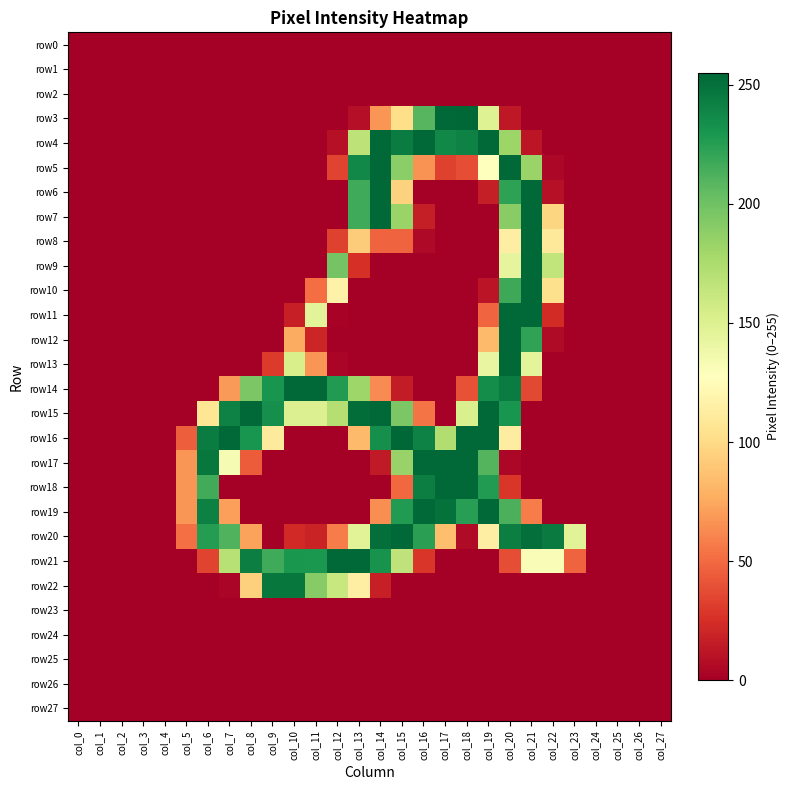

Reading right to left, transcribe all the data shown in this chart.

row0: col_27=0	col_26=0	col_25=0	col_24=0	col_23=0	col_22=0	col_21=0	col_20=0	col_19=0	col_18=0	col_17=0	col_16=0	col_15=0	col_14=0	col_13=0	col_12=0	col_11=0	col_10=0	col_9=0	col_8=0	col_7=0	col_6=0	col_5=0	col_4=0	col_3=0	col_2=0	col_1=0	col_0=0
row1: col_27=0	col_26=0	col_25=0	col_24=0	col_23=0	col_22=0	col_21=0	col_20=0	col_19=0	col_18=0	col_17=0	col_16=0	col_15=0	col_14=0	col_13=0	col_12=0	col_11=0	col_10=0	col_9=0	col_8=0	col_7=0	col_6=0	col_5=0	col_4=0	col_3=0	col_2=0	col_1=0	col_0=0
row2: col_27=0	col_26=0	col_25=0	col_24=0	col_23=0	col_22=0	col_21=0	col_20=0	col_19=0	col_18=0	col_17=0	col_16=0	col_15=0	col_14=0	col_13=0	col_12=0	col_11=0	col_10=0	col_9=0	col_8=0	col_7=0	col_6=0	col_5=0	col_4=0	col_3=0	col_2=0	col_1=0	col_0=0
row3: col_27=0	col_26=0	col_25=0	col_24=0	col_23=0	col_22=0	col_21=0	col_20=13	col_19=149	col_18=255	col_17=254	col_16=209	col_15=102	col_14=67	col_13=8	col_12=0	col_11=0	col_10=0	col_9=0	col_8=0	col_7=0	col_6=0	col_5=0	col_4=0	col_3=0	col_2=0	col_1=0	col_0=0
row4: col_27=0	col_26=0	col_25=0	col_24=0	col_23=0	col_22=0	col_21=12	col_20=182	col_19=254	col_18=241	col_17=238	col_16=254	col_15=244	col_14=254	col_13=167	col_12=9	col_11=0	col_10=0	col_9=0	col_8=0	col_7=0	col_6=0	col_5=0	col_4=0	col_3=0	col_2=0	col_1=0	col_0=0
row5: col_27=0	col_26=0	col_25=0	col_24=0	col_23=0	col_22=4	col_21=183	col_20=254	col_19=128	col_18=38	col_17=33	col_16=66	col_15=189	col_14=254	col_13=238	col_12=34	col_11=0	col_10=0	col_9=0	col_8=0	col_7=0	col_6=0	col_5=0	col_4=0	col_3=0	col_2=0	col_1=0	col_0=0
row6: col_27=0	col_26=0	col_25=0	col_24=0	col_23=0	col_22=9	col_21=254	col_20=223	col_19=16	col_18=0	col_17=0	col_16=0	col_15=95	col_14=254	col_13=217	col_12=0	col_11=0	col_10=0	col_9=0	col_8=0	col_7=0	col_6=0	col_5=0	col_4=0	col_3=0	col_2=0	col_1=0	col_0=0
row7: col_27=0	col_26=0	col_25=0	col_24=0	col_23=0	col_22=97	col_21=254	col_20=190	col_19=0	col_18=0	col_17=0	col_16=16	col_15=183	col_14=254	col_13=217	col_12=0	col_11=0	col_10=0	col_9=0	col_8=0	col_7=0	col_6=0	col_5=0	col_4=0	col_3=0	col_2=0	col_1=0	col_0=0
row8: col_27=0	col_26=0	col_25=0	col_24=0	col_23=0	col_22=110	col_21=254	col_20=114	col_19=0	col_18=0	col_17=0	col_16=5	col_15=47	col_14=47	col_13=92	col_12=33	col_11=0	col_10=0	col_9=0	col_8=0	col_7=0	col_6=0	col_5=0	col_4=0	col_3=0	col_2=0	col_1=0	col_0=0
row9: col_27=0	col_26=0	col_25=0	col_24=0	col_23=0	col_22=165	col_21=254	col_20=144	col_19=0	col_18=0	col_17=0	col_16=0	col_15=0	col_14=0	col_13=25	col_12=198	col_11=0	col_10=0	col_9=0	col_8=0	col_7=0	col_6=0	col_5=0	col_4=0	col_3=0	col_2=0	col_1=0	col_0=0
row10: col_27=0	col_26=0	col_25=0	col_24=0	col_23=0	col_22=103	col_21=254	col_20=218	col_19=11	col_18=0	col_17=0	col_16=0	col_15=0	col_14=0	col_13=0	col_12=117	col_11=51	col_10=0	col_9=0	col_8=0	col_7=0	col_6=0	col_5=0	col_4=0	col_3=0	col_2=0	col_1=0	col_0=0
row11: col_27=0	col_26=0	col_25=0	col_24=0	col_23=0	col_22=23	col_21=254	col_20=254	col_19=48	col_18=0	col_17=0	col_16=0	col_15=0	col_14=0	col_13=0	col_12=2	col_11=146	col_10=17	col_9=0	col_8=0	col_7=0	col_6=0	col_5=0	col_4=0	col_3=0	col_2=0	col_1=0	col_0=0
row12: col_27=0	col_26=0	col_25=0	col_24=0	col_23=0	col_22=6	col_21=222	col_20=254	col_19=83	col_18=0	col_17=0	col_16=0	col_15=0	col_14=0	col_13=0	col_12=0	col_11=20	col_10=76	col_9=0	col_8=0	col_7=0	col_6=0	col_5=0	col_4=0	col_3=0	col_2=0	col_1=0	col_0=0
row13: col_27=0	col_26=0	col_25=0	col_24=0	col_23=0	col_22=0	col_21=145	col_20=254	col_19=142	col_18=0	col_17=0	col_16=0	col_15=0	col_14=0	col_13=0	col_12=3	col_11=67	col_10=153	col_9=30	col_8=0	col_7=0	col_6=0	col_5=0	col_4=0	col_3=0	col_2=0	col_1=0	col_0=0
row14: col_27=0	col_26=0	col_25=0	col_24=0	col_23=0	col_22=0	col_21=36	col_20=244	col_19=235	col_18=40	col_17=0	col_16=0	col_15=15	col_14=63	col_13=181	col_12=227	col_11=254	col_10=254	col_9=231	col_8=195	col_7=69	col_6=0	col_5=0	col_4=0	col_3=0	col_2=0	col_1=0	col_0=0
row15: col_27=0	col_26=0	col_25=0	col_24=0	col_23=0	col_22=0	col_21=0	col_20=231	col_19=254	col_18=152	col_17=1	col_16=54	col_15=195	col_14=254	col_13=252	col_12=171	col_11=150	col_10=150	col_9=234	col_8=254	col_7=241	col_6=107	col_5=0	col_4=0	col_3=0	col_2=0	col_1=0	col_0=0
row16: col_27=0	col_26=0	col_25=0	col_24=0	col_23=0	col_22=0	col_21=0	col_20=113	col_19=254	col_18=254	col_17=173	col_16=241	col_15=255	col_14=234	col_13=83	col_12=0	col_11=0	col_10=0	col_9=111	col_8=231	col_7=254	col_6=244	col_5=45	col_4=0	col_3=0	col_2=0	col_1=0	col_0=0
row17: col_27=0	col_26=0	col_25=0	col_24=0	col_23=0	col_22=0	col_21=0	col_20=4	col_19=210	col_18=254	col_17=254	col_16=254	col_15=184	col_14=14	col_13=0	col_12=0	col_11=0	col_10=0	col_9=0	col_8=44	col_7=133	col_6=247	col_5=67	col_4=0	col_3=0	col_2=0	col_1=0	col_0=0
row18: col_27=0	col_26=0	col_25=0	col_24=0	col_23=0	col_22=0	col_21=0	col_20=28	col_19=227	col_18=254	col_17=254	col_16=243	col_15=49	col_14=0	col_13=0	col_12=0	col_11=0	col_10=0	col_9=0	col_8=0	col_7=0	col_6=216	col_5=67	col_4=0	col_3=0	col_2=0	col_1=0	col_0=0
row19: col_27=0	col_26=0	col_25=0	col_24=0	col_23=0	col_22=0	col_21=57	col_20=213	col_19=254	col_18=225	col_17=250	col_16=254	col_15=227	col_14=64	col_13=0	col_12=0	col_11=0	col_10=0	col_9=0	col_8=0	col_7=71	col_6=242	col_5=67	col_4=0	col_3=0	col_2=0	col_1=0	col_0=0
row20: col_27=0	col_26=0	col_25=0	col_24=0	col_23=147	col_22=245	col_21=251	col_20=243	col_19=114	col_18=6	col_17=85	col_16=224	col_15=254	col_14=251	col_13=147	col_12=57	col_11=19	col_10=22	col_9=0	col_8=72	col_7=211	col_6=226	col_5=52	col_4=0	col_3=0	col_2=0	col_1=0	col_0=0
row21: col_27=0	col_26=0	col_25=0	col_24=0	col_23=47	col_22=131	col_21=131	col_20=38	col_19=0	col_18=0	col_17=0	col_16=28	col_15=166	col_14=232	col_13=254	col_12=254	col_11=229	col_10=230	col_9=217	col_8=243	col_7=170	col_6=34	col_5=0	col_4=0	col_3=0	col_2=0	col_1=0	col_0=0
row22: col_27=0	col_26=0	col_25=0	col_24=0	col_23=0	col_22=0	col_21=0	col_20=0	col_19=0	col_18=0	col_17=0	col_16=0	col_15=0	col_14=17	col_13=114	col_12=162	col_11=191	col_10=247	col_9=247	col_8=94	col_7=3	col_6=0	col_5=0	col_4=0	col_3=0	col_2=0	col_1=0	col_0=0
row23: col_27=0	col_26=0	col_25=0	col_24=0	col_23=0	col_22=0	col_21=0	col_20=0	col_19=0	col_18=0	col_17=0	col_16=0	col_15=0	col_14=0	col_13=0	col_12=0	col_11=0	col_10=0	col_9=0	col_8=0	col_7=0	col_6=0	col_5=0	col_4=0	col_3=0	col_2=0	col_1=0	col_0=0
row24: col_27=0	col_26=0	col_25=0	col_24=0	col_23=0	col_22=0	col_21=0	col_20=0	col_19=0	col_18=0	col_17=0	col_16=0	col_15=0	col_14=0	col_13=0	col_12=0	col_11=0	col_10=0	col_9=0	col_8=0	col_7=0	col_6=0	col_5=0	col_4=0	col_3=0	col_2=0	col_1=0	col_0=0
row25: col_27=0	col_26=0	col_25=0	col_24=0	col_23=0	col_22=0	col_21=0	col_20=0	col_19=0	col_18=0	col_17=0	col_16=0	col_15=0	col_14=0	col_13=0	col_12=0	col_11=0	col_10=0	col_9=0	col_8=0	col_7=0	col_6=0	col_5=0	col_4=0	col_3=0	col_2=0	col_1=0	col_0=0
row26: col_27=0	col_26=0	col_25=0	col_24=0	col_23=0	col_22=0	col_21=0	col_20=0	col_19=0	col_18=0	col_17=0	col_16=0	col_15=0	col_14=0	col_13=0	col_12=0	col_11=0	col_10=0	col_9=0	col_8=0	col_7=0	col_6=0	col_5=0	col_4=0	col_3=0	col_2=0	col_1=0	col_0=0
row27: col_27=0	col_26=0	col_25=0	col_24=0	col_23=0	col_22=0	col_21=0	col_20=0	col_19=0	col_18=0	col_17=0	col_16=0	col_15=0	col_14=0	col_13=0	col_12=0	col_11=0	col_10=0	col_9=0	col_8=0	col_7=0	col_6=0	col_5=0	col_4=0	col_3=0	col_2=0	col_1=0	col_0=0